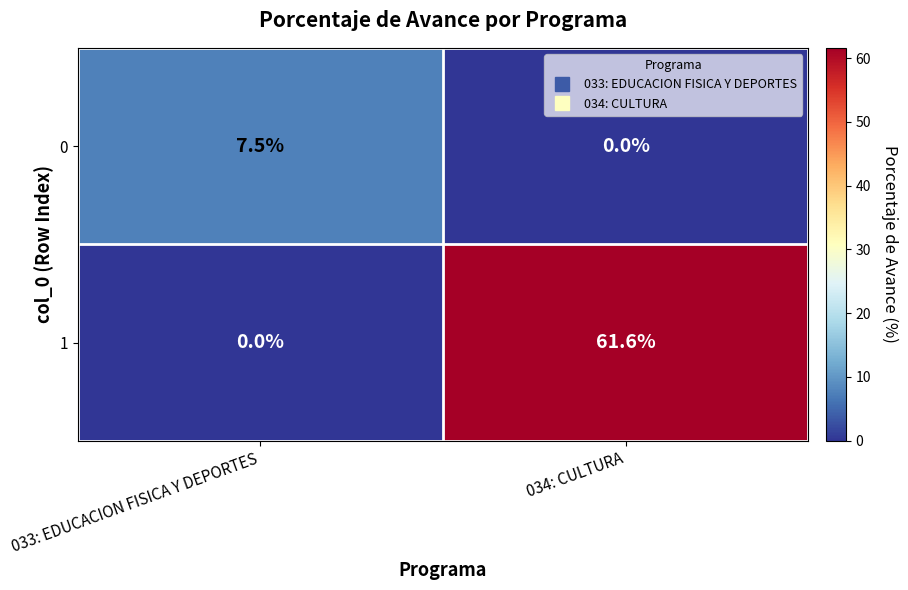

What is the maximum value shown in the chart?

61.6